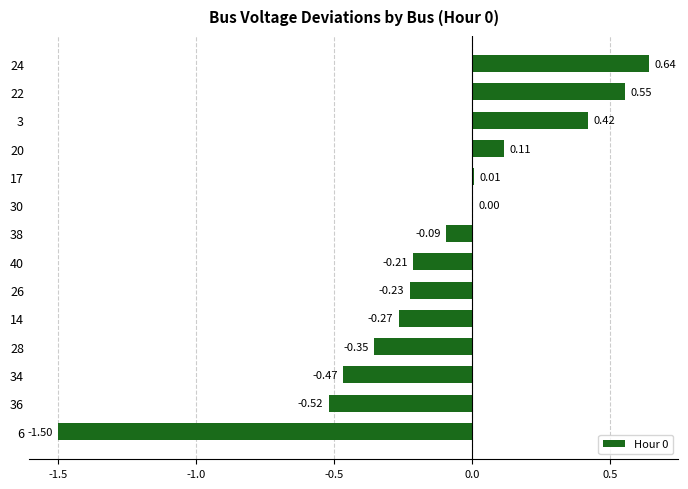

Which has a higher value, 30 or 24?

24